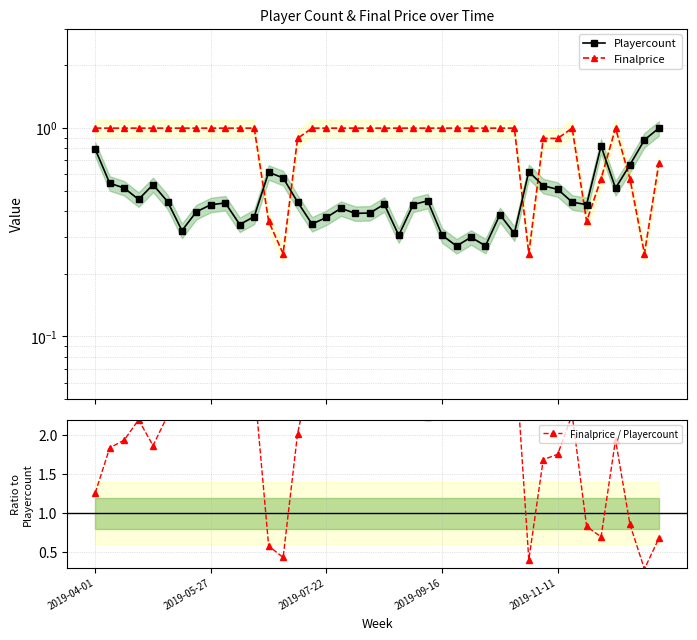

What position from the right is 23?

17